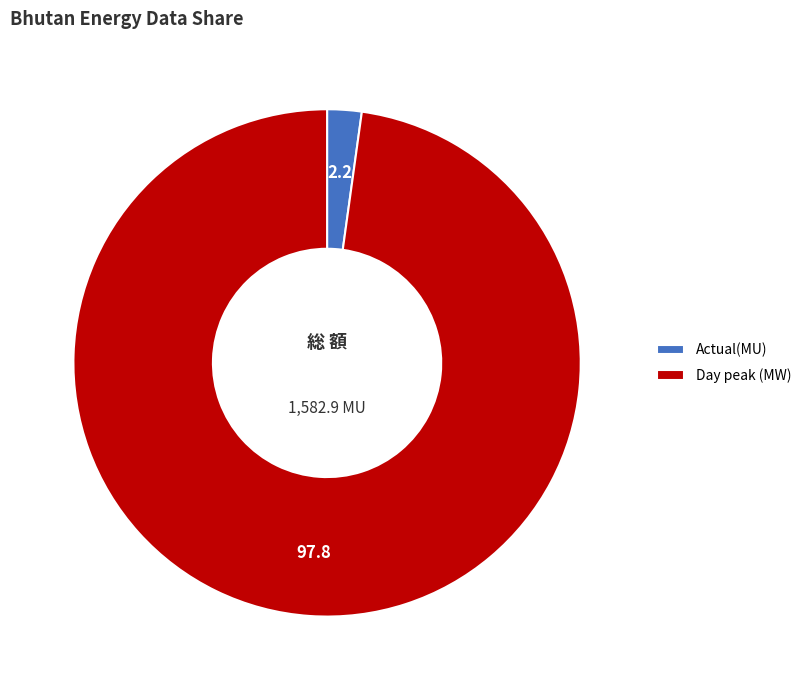

Which category has the smallest portion of the pie?

Actual(MU)